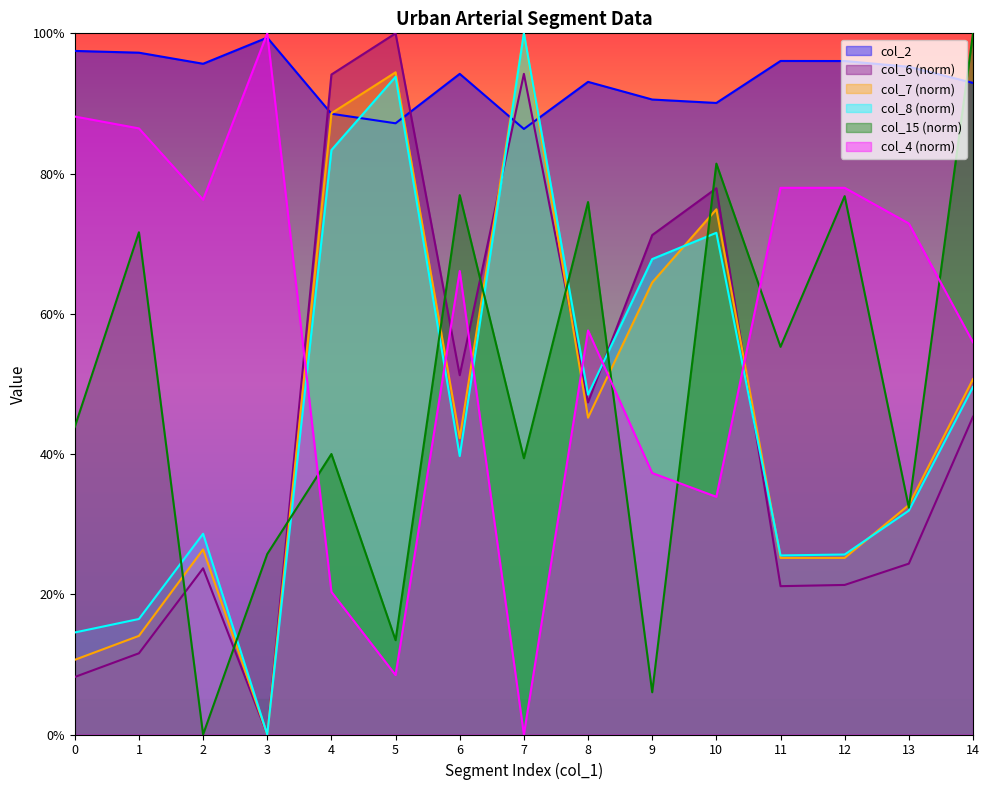

Read the col_6 value at 14.

45.3